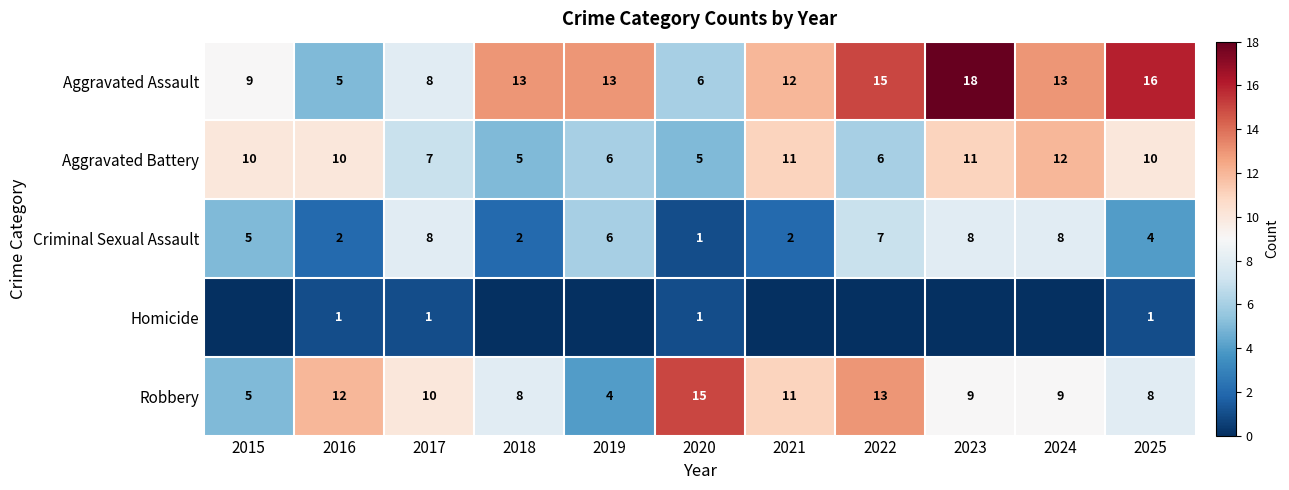

What is the sum of all Aggravated Battery values?

93